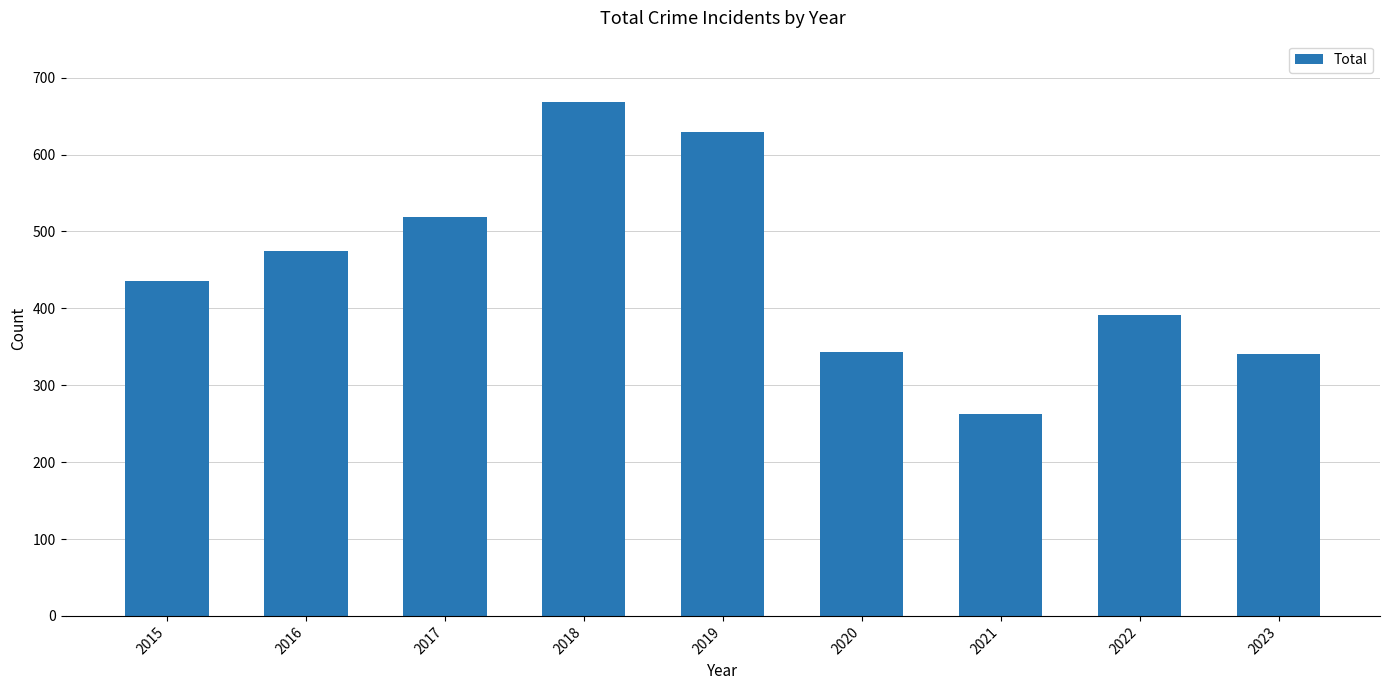

At which category does the chart reach its minimum across all series?

2021